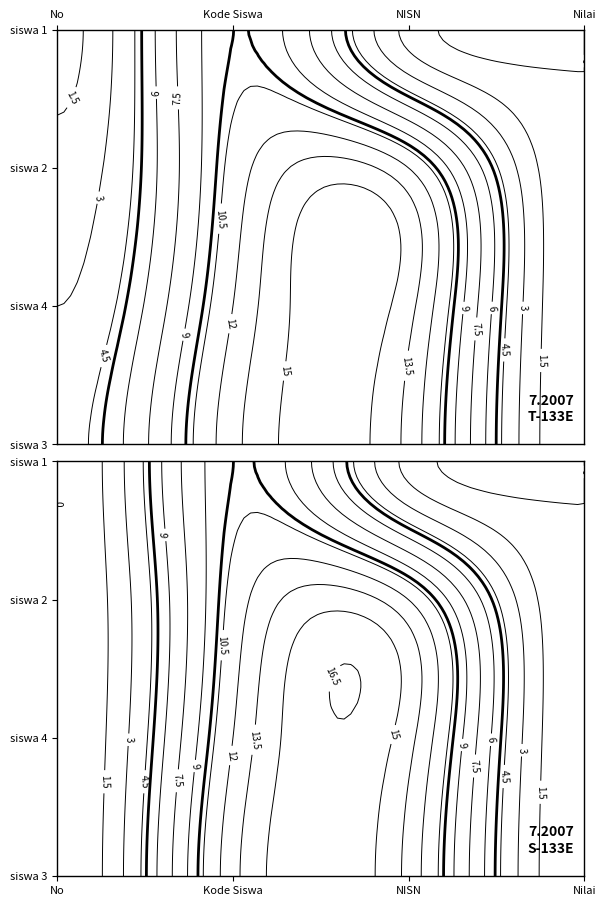

At which label does 1 first exceed 1?

Kode Siswa